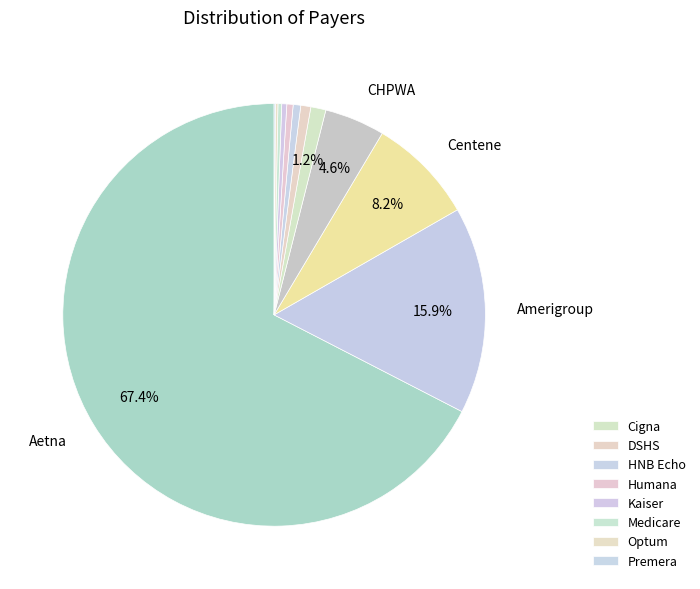

To the nearest percent, what is the average slice percentage?

8%